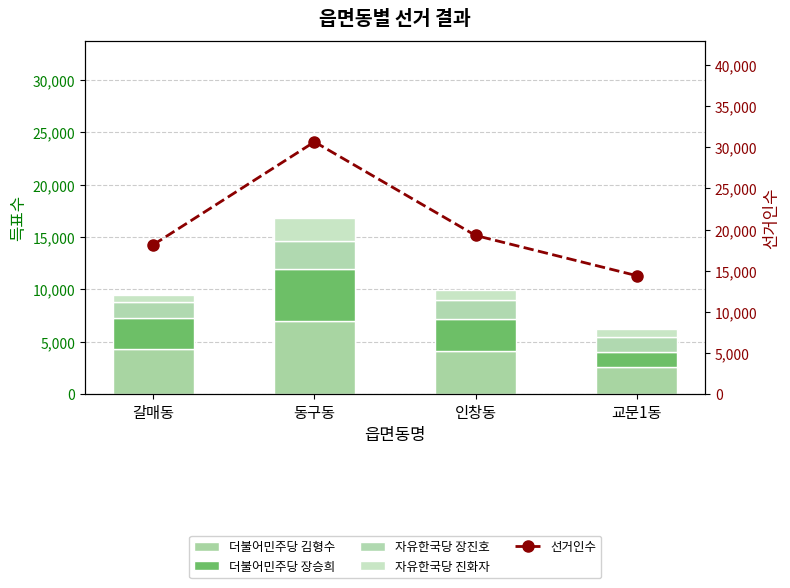

Reading left to right, list all the values displayed in this chart.

더불어민주당 김형수: 4278	6970	4132	2587
더불어민주당 장승희: 2976	5020	3002	1481
자유한국당 장진호: 1525	2667	1891	1424
자유한국당 진화자: 718	2209	939	719
선거인수: 18167	30653	19286	14407